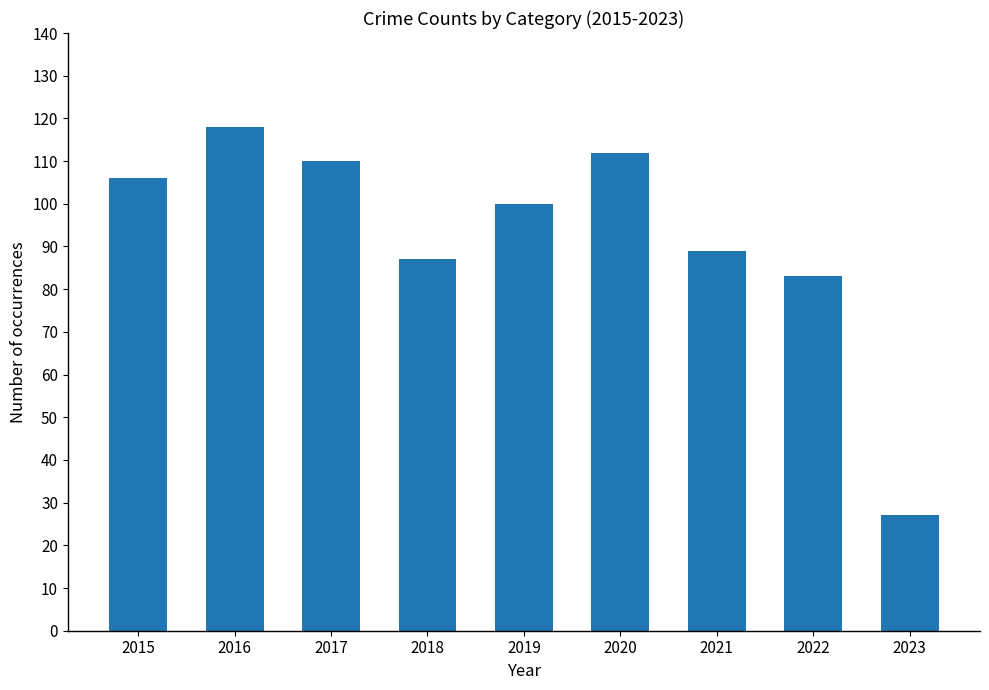

What is the difference between the values at 2019 and 2021?

11